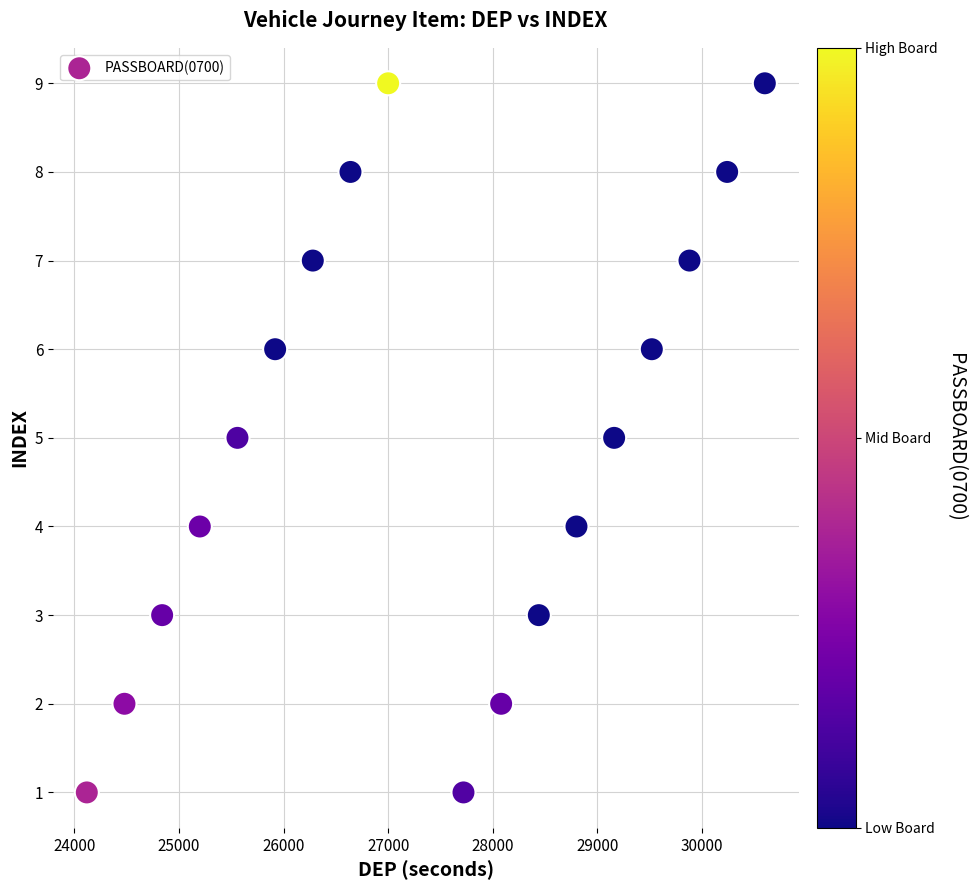

What is the range of Y values (max minus min)?

8